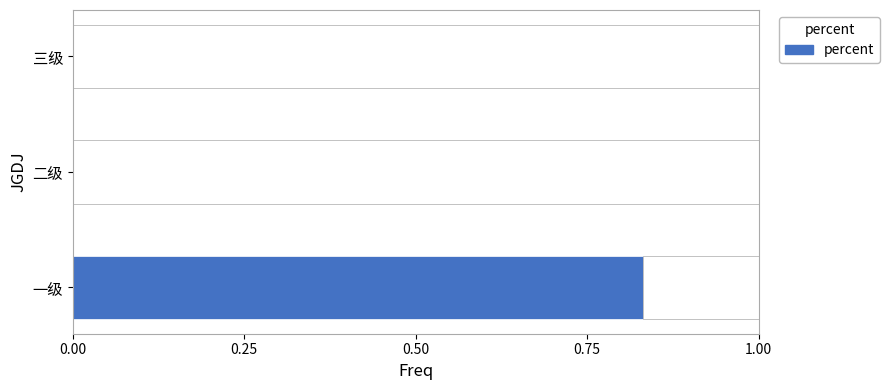

What is the sum of the values at 二级 and 一级?

0.8